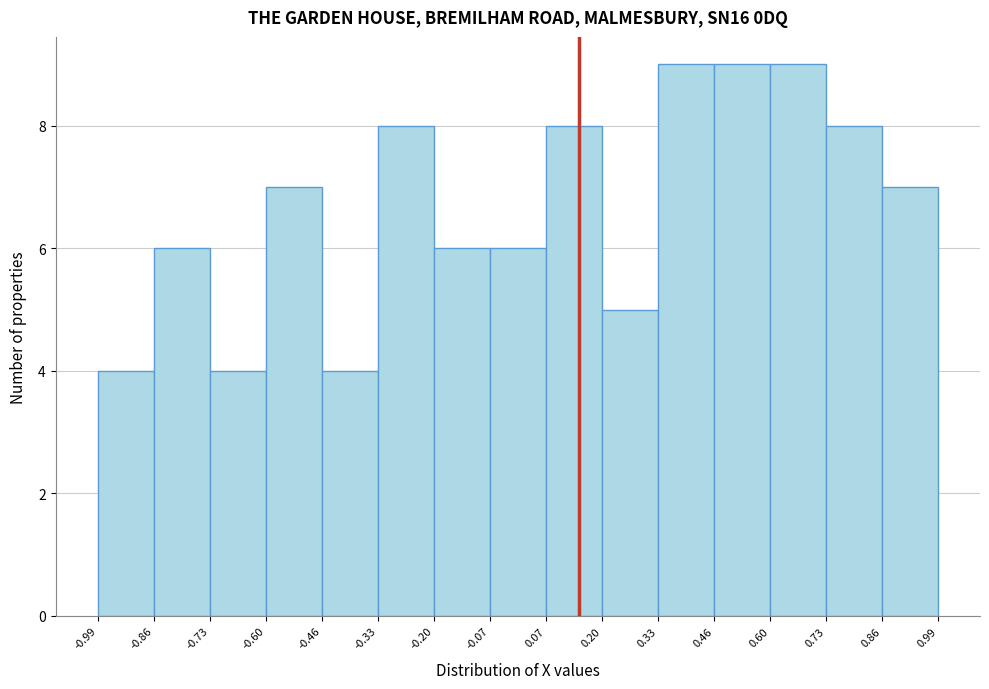

Reading left to right, transcribe this chart: for each bar, give the range it covers on the x-axis and its height. The values are not printed on the chart, so give them approximately, as read against the axis.

-0.99 to -0.86: 4
-0.86 to -0.73: 6
-0.73 to -0.60: 4
-0.60 to -0.46: 7
-0.46 to -0.33: 4
-0.33 to -0.20: 8
-0.20 to -0.07: 6
-0.07 to 0.07: 6
0.07 to 0.20: 8
0.20 to 0.33: 5
0.33 to 0.46: 9
0.46 to 0.60: 9
0.60 to 0.73: 9
0.73 to 0.86: 8
0.86 to 0.99: 7